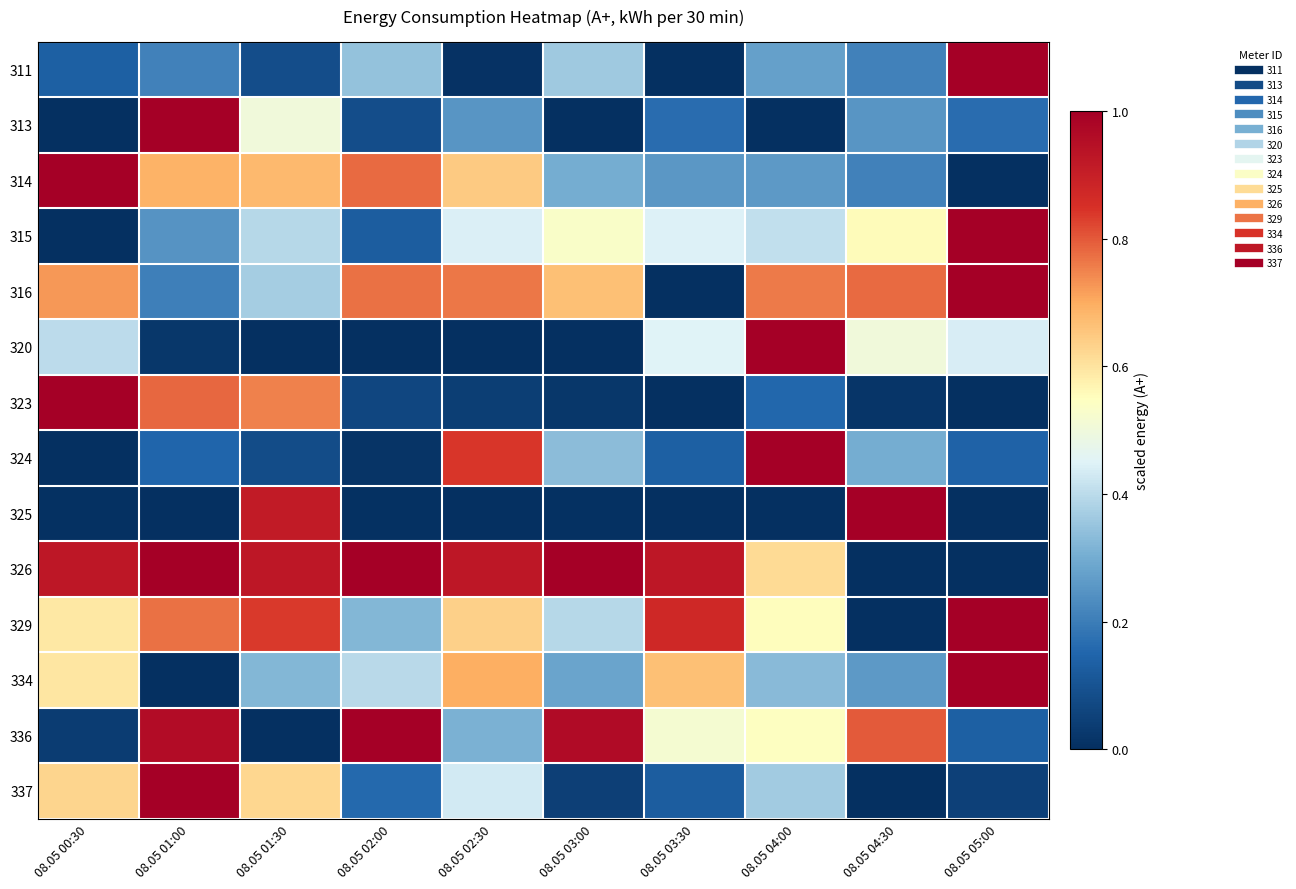

How many data points does each series have?

10